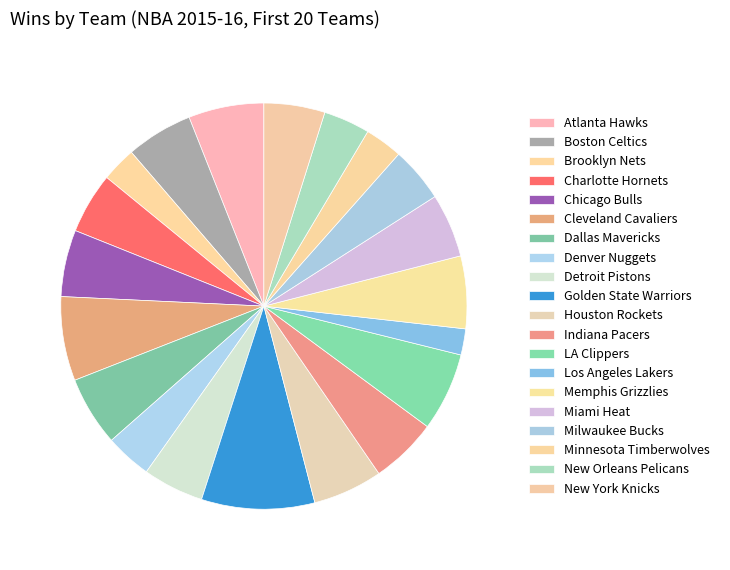

Is Houston Rockets the majority of the pie?

No